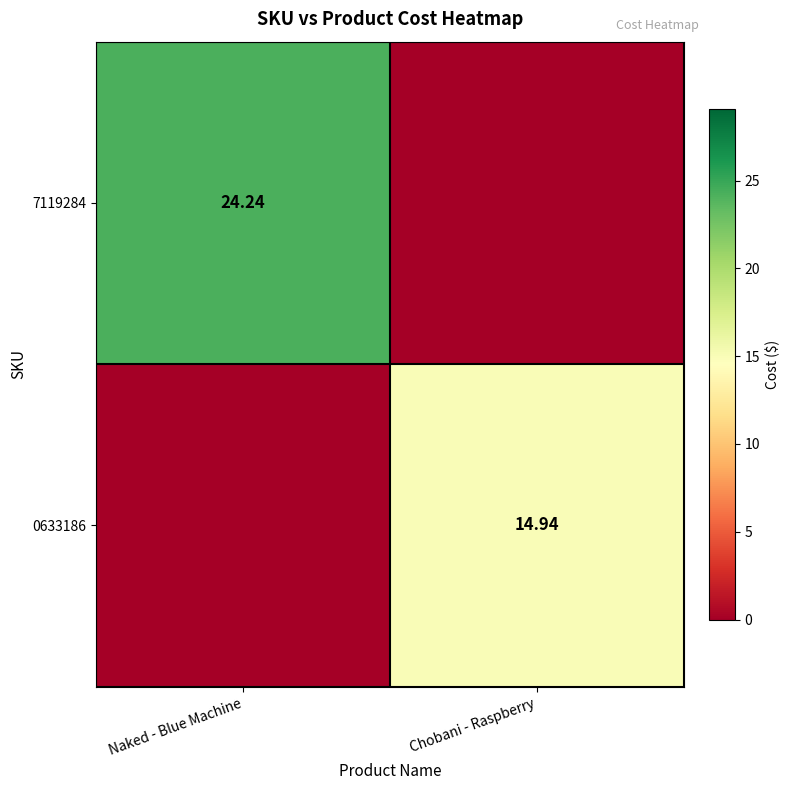

Is the value of 0633186 at Chobani - Raspberry greater than the value of 7119284 at Naked - Blue Machine?

No